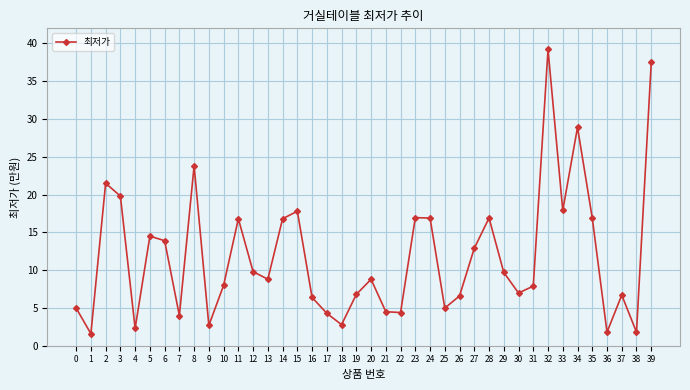

Does the chart have visible grid lines?

Yes